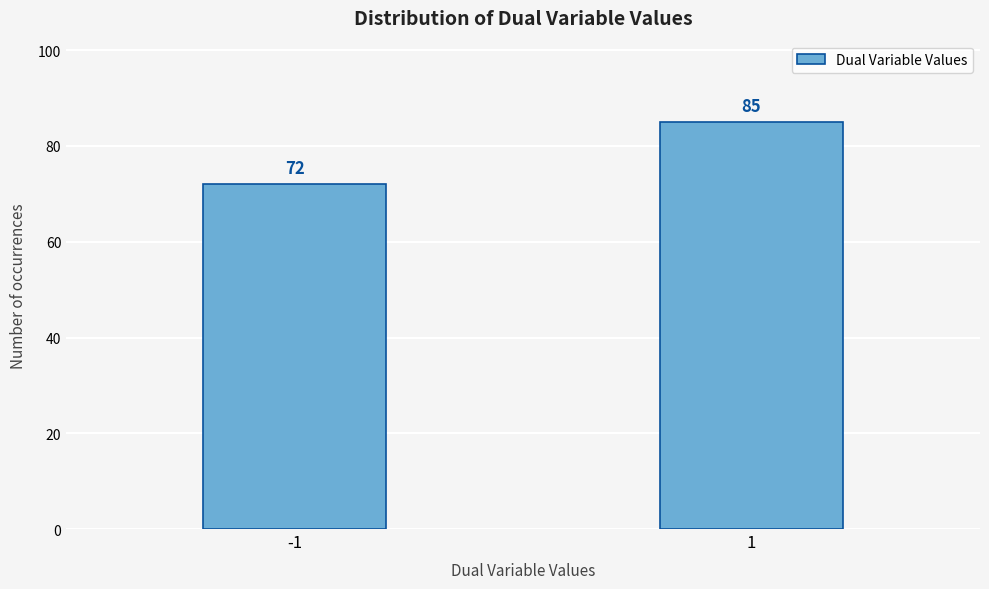

Reading left to right, list all the values displayed in this chart.

-1=72	1=85